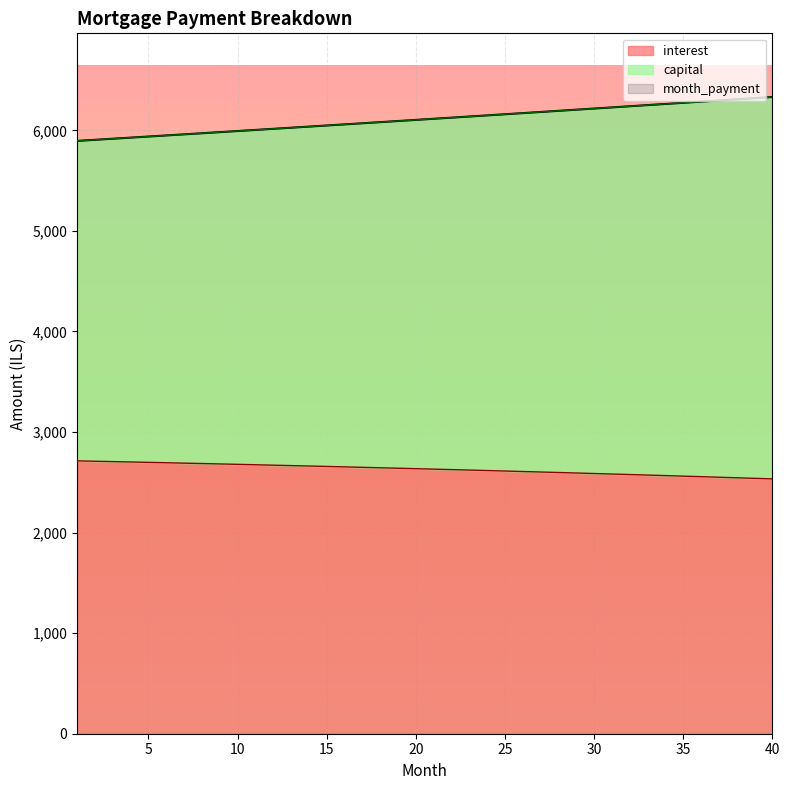

Reading left to right, what are all the values shown in this chart?

interest: 1=2713.3	2=2709.6	3=2705.9	4=2702.2	5=2698.4	6=2694.5	7=2690.7	8=2686.7	9=2682.7	10=2678.7	11=2674.6	12=2670.5	13=2666.3	14=2662.1	15=2657.8	16=2653.5	17=2649.1	18=2644.7	19=2640.2	20=2635.7	21=2631.1	22=2626.5	23=2621.8	24=2617.0	25=2612.3	26=2607.4	27=2602.5	28=2597.6	29=2592.6	30=2587.5	31=2582.4	32=2577.3	33=2572.1	34=2566.8	35=2561.5	36=2556.1	37=2550.7	38=2545.2	39=2539.6	40=2534.0
capital: 1=5895.2	2=5906.0	3=5916.8	4=5927.6	5=5938.5	6=5949.4	7=5960.3	8=5971.2	9=5982.2	10=5993.1	11=6004.1	12=6015.1	13=6026.2	14=6037.2	15=6048.3	16=6059.4	17=6070.5	18=6081.6	19=6092.8	20=6103.9	21=6115.1	22=6126.3	23=6137.6	24=6148.8	25=6160.1	26=6171.4	27=6182.7	28=6194.0	29=6205.4	30=6216.8	31=6228.2	32=6239.6	33=6251.0	34=6262.5	35=6274.0	36=6285.5	37=6297.0	38=6308.5	39=6320.1	40=6331.7
month_payment: 1=5895.2	2=5906.0	3=5916.8	4=5927.6	5=5938.5	6=5949.4	7=5960.3	8=5971.2	9=5982.2	10=5993.1	11=6004.1	12=6015.1	13=6026.2	14=6037.2	15=6048.3	16=6059.4	17=6070.5	18=6081.6	19=6092.8	20=6103.9	21=6115.1	22=6126.3	23=6137.6	24=6148.8	25=6160.1	26=6171.4	27=6182.7	28=6194.0	29=6205.4	30=6216.8	31=6228.2	32=6239.6	33=6251.0	34=6262.5	35=6274.0	36=6285.5	37=6297.0	38=6308.5	39=6320.1	40=6331.7